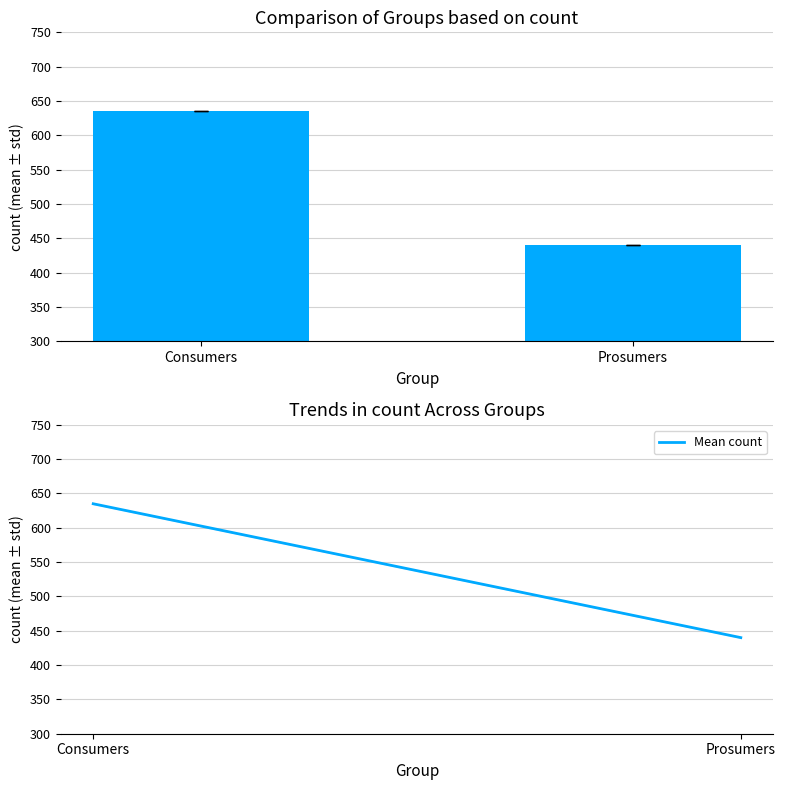

The Consumers series shows 361 at Consumers. True or false?

False